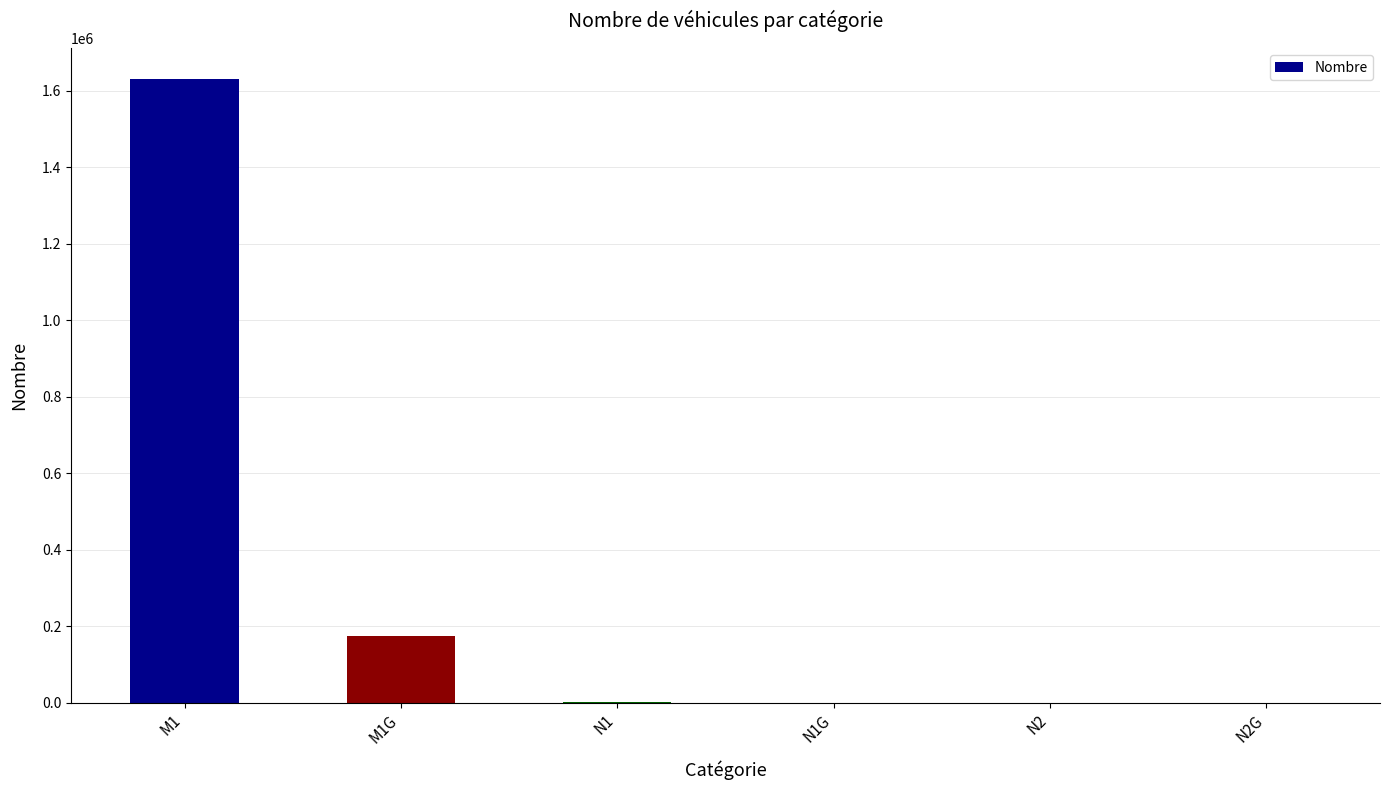

The chart shows a value of 1629961 at M1. True or false?

True